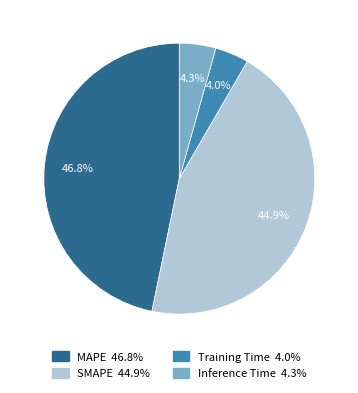

Is there any slice that represents more than half of the pie?

No